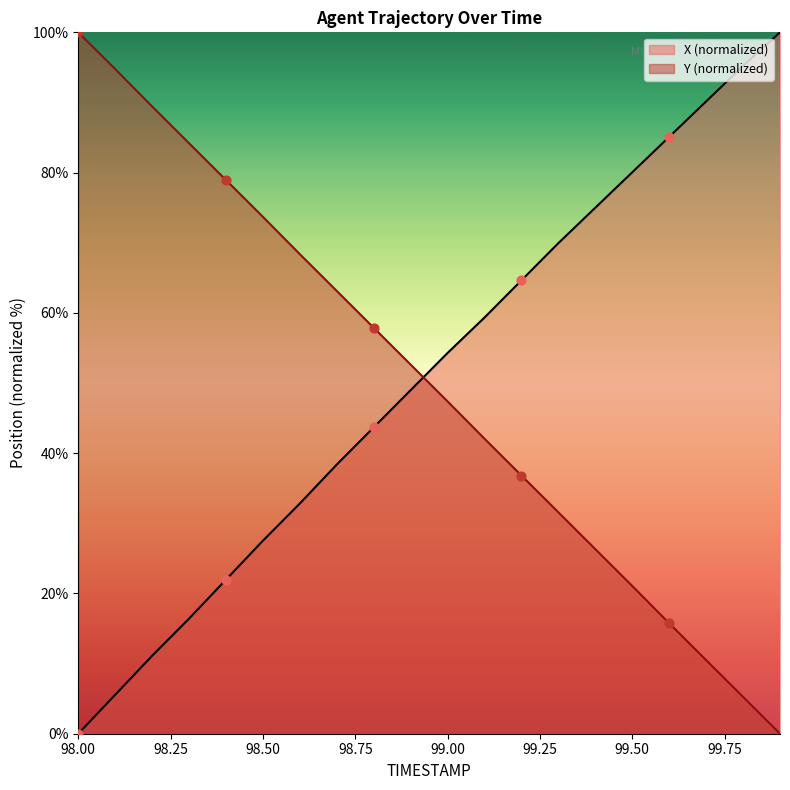

What is the difference between the maximum and minimum values in the Y (normalized) series?

100.0